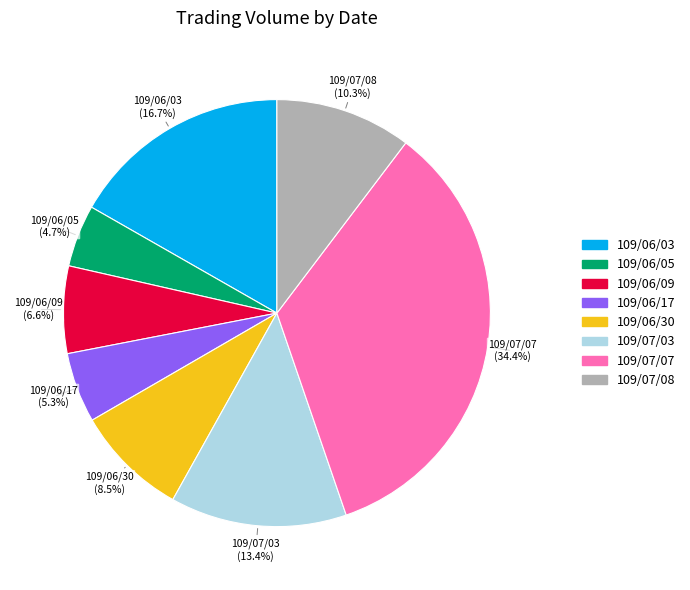

How many segments does this pie chart have?

8